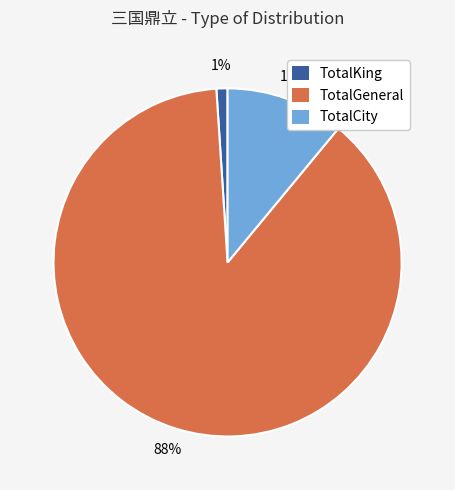

To the nearest percent, what portion does TotalKing represent?

1%